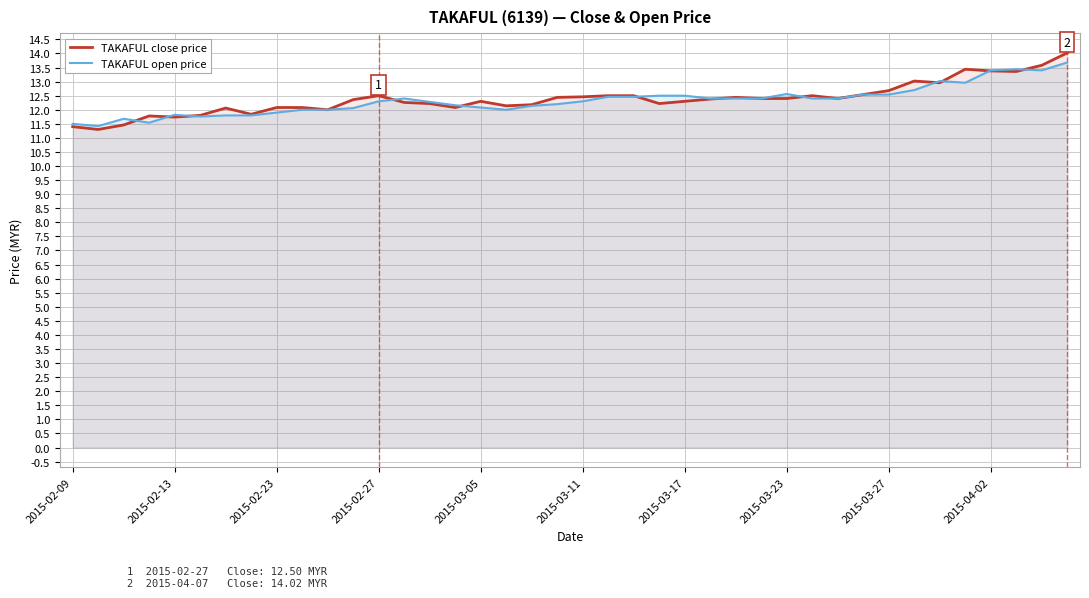

What is the smallest value displayed?

11.3